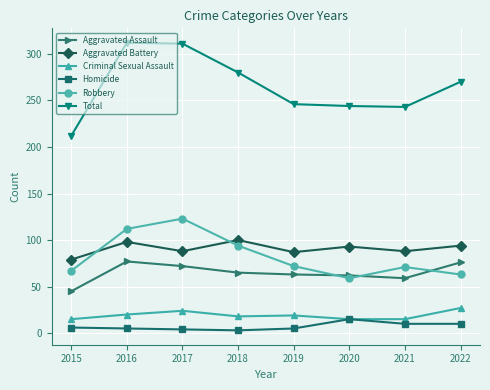

Which series has the largest total across all categories?

Total